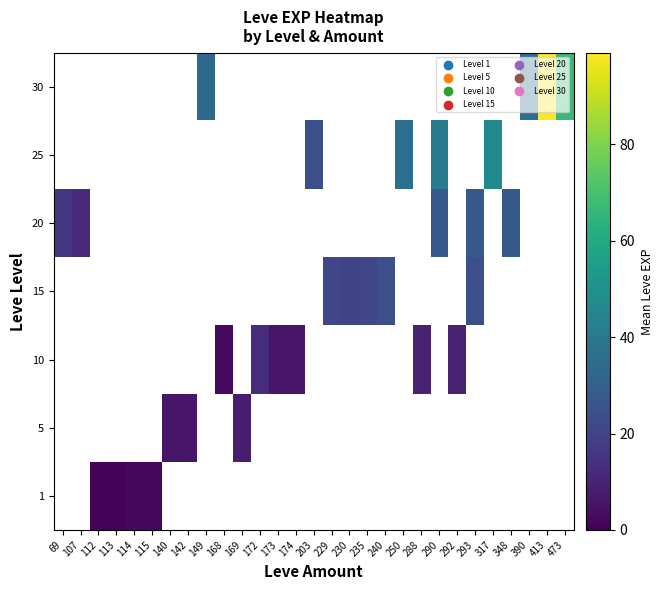

At 168, list the series in order from smallest to largest.

1, 5, 10, 15, 20, 25, 30